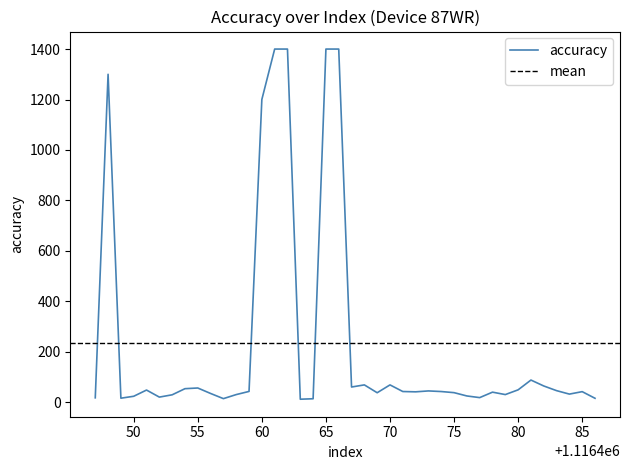

How many lines are shown in the chart?

1